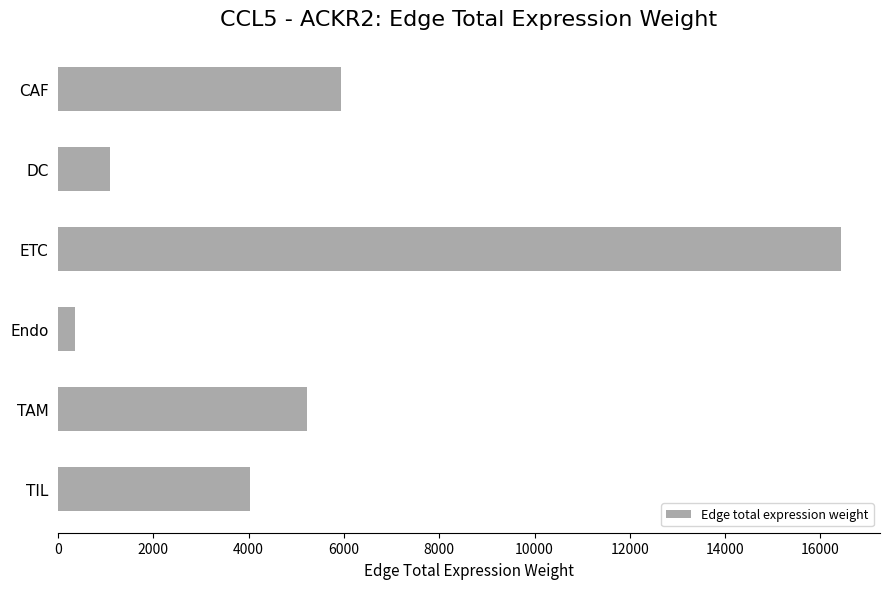

Does the chart contain stacked bars?

No